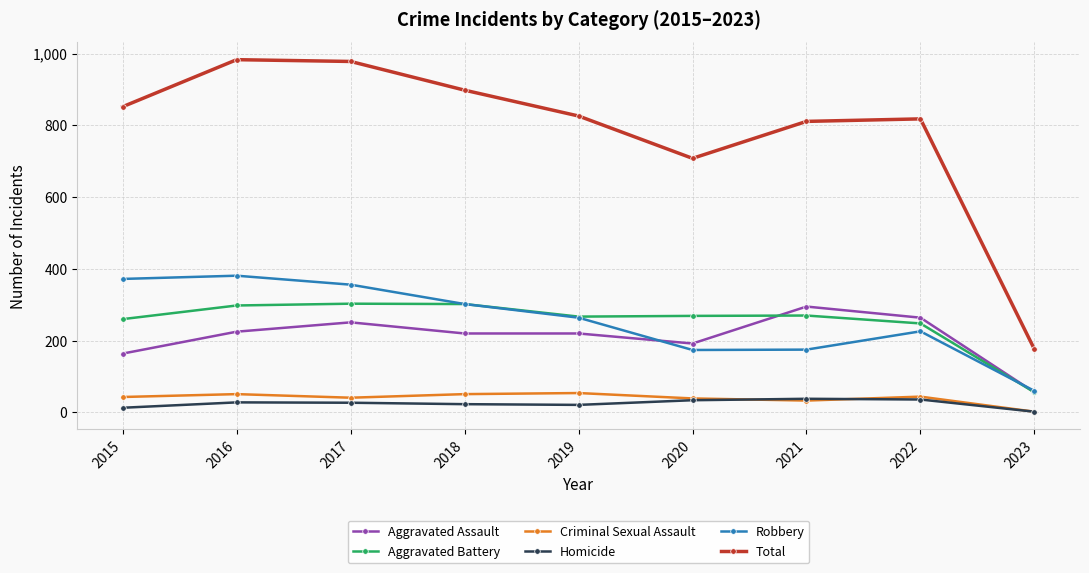

Which series changed the most between 2017 and 2019?

Total